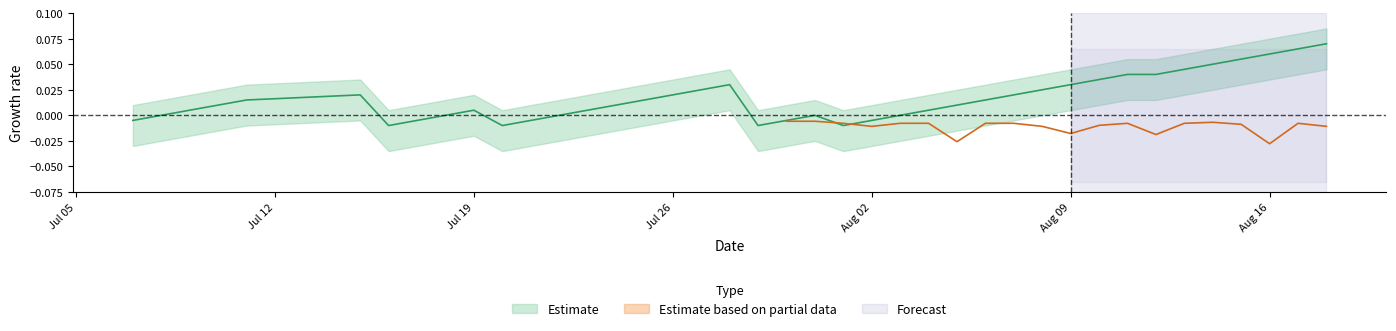

What is the sum of all values?

0.7